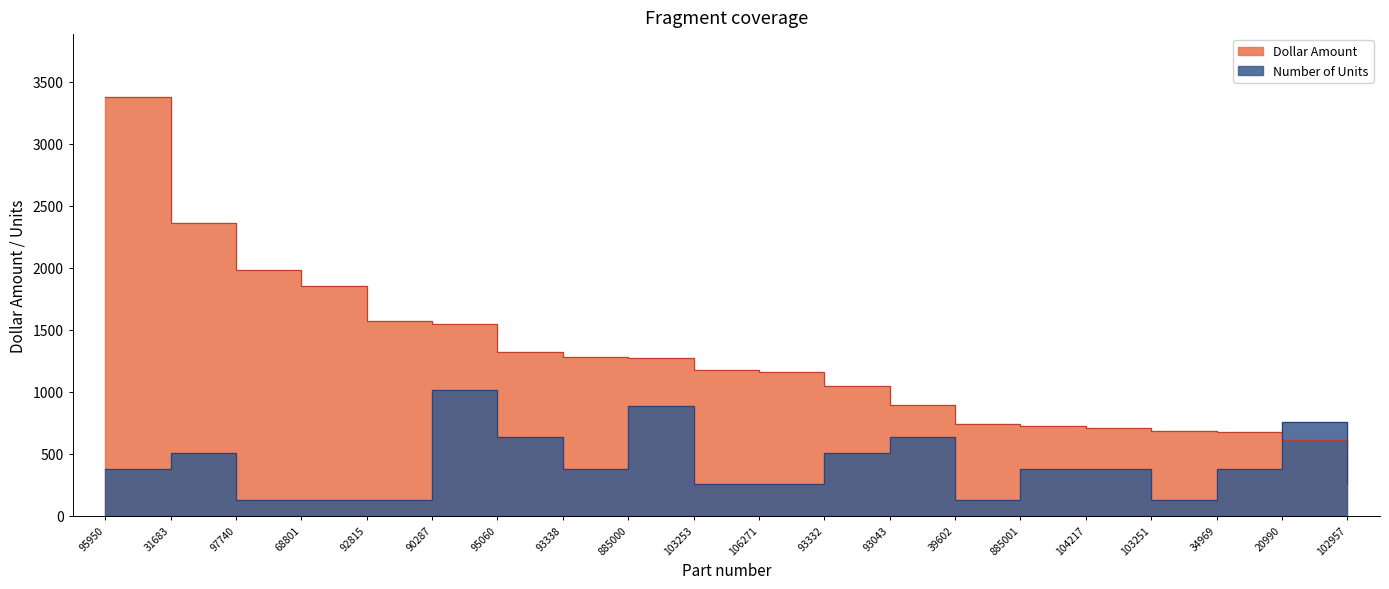

Reading right to left, transcribe all the data shown in this chart.

Dollar Amount: 522.4	608.4	673.0	685.8	709.5	727.8	741.6	891.8	1044.7	1159.4	1173.4	1271.3	1276.7	1322.0	1544.8	1574.2	1854.7	1979.0	2358.4	3377.9
Number of Units: 253.3	760.0	380.0	126.7	380.0	380.0	126.7	633.4	506.7	253.3	253.3	886.7	380.0	633.4	1013.4	126.7	126.7	126.7	506.7	380.0